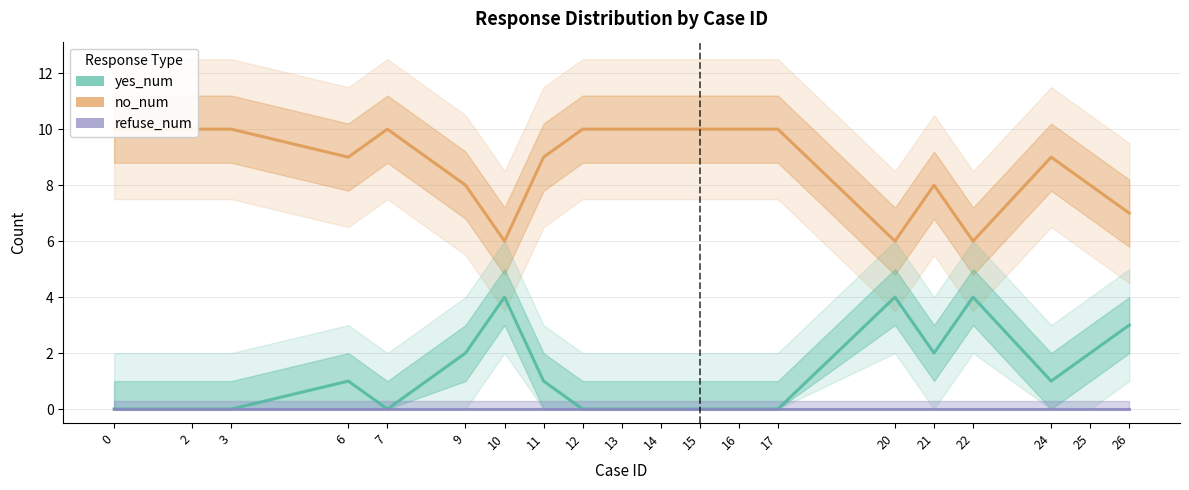

Count the no_num values in the range 8 to 10.

16